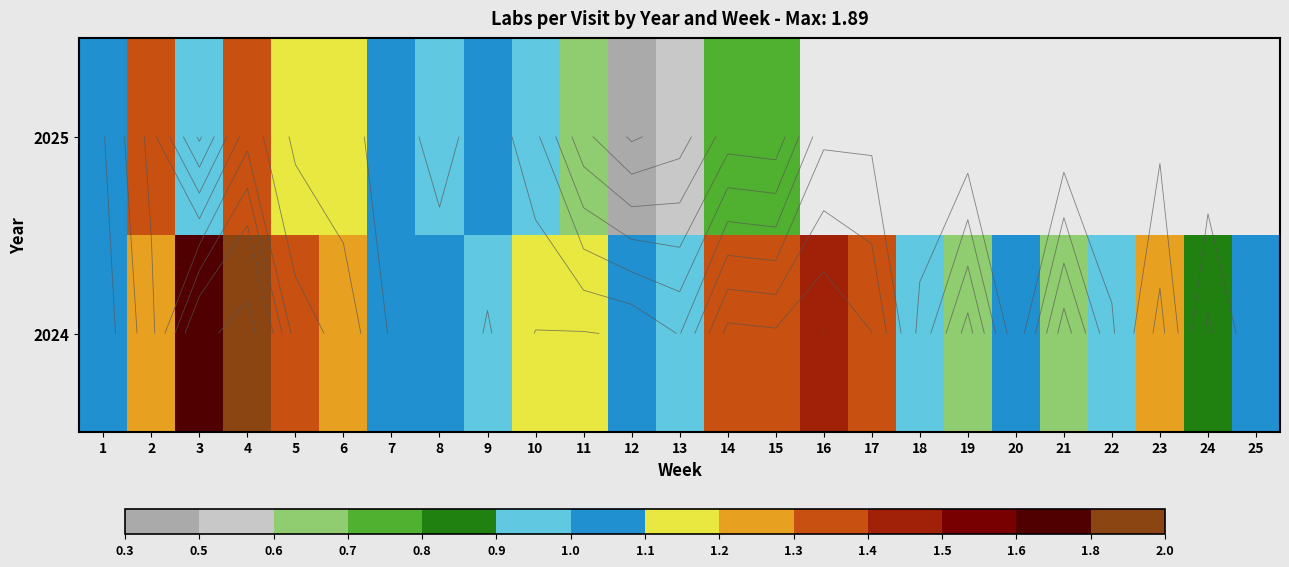

The 2024 series shows 1.9 at 17. True or false?

False